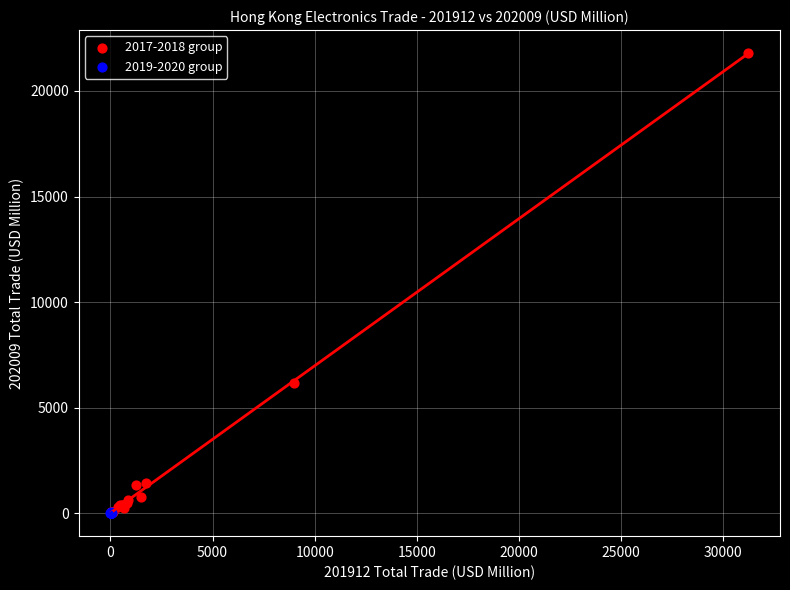

Which series reaches the maximum Y coordinate?

2017-2018 group